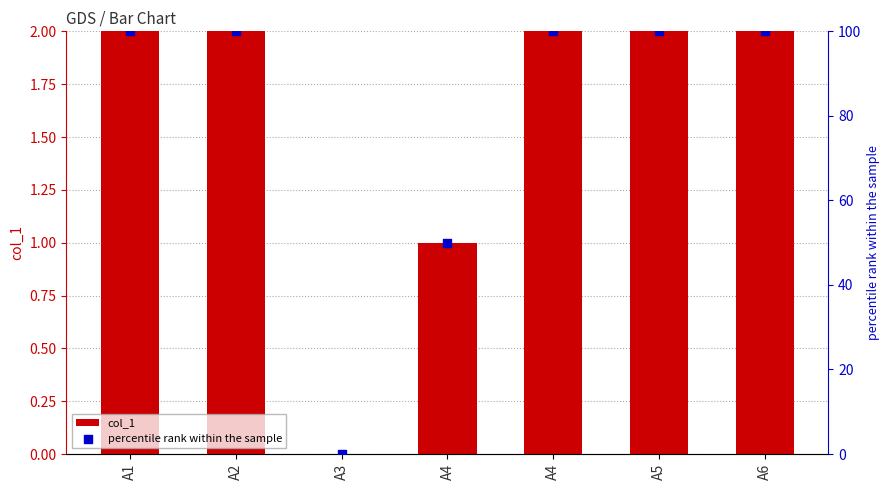

At which category is the sum across all series the highest?

A1